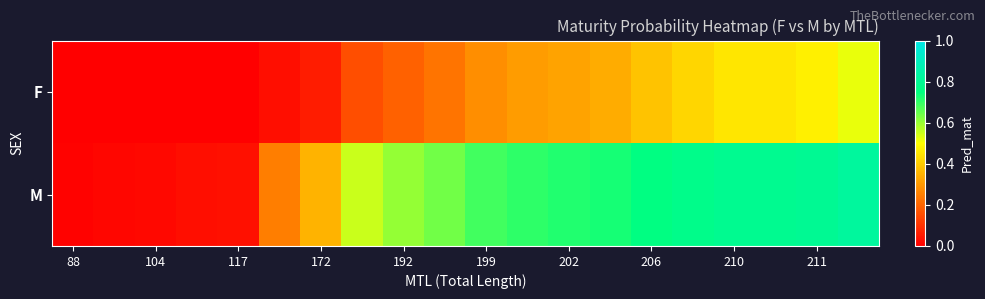

Reading left to right, what are all the values shown in this chart?

F: 0.0	0.0	0.0	0.0	0.0	0.0	0.1	0.2	0.2	0.2	0.3	0.3	0.3	0.3	0.4	0.4	0.5	0.5	0.5	0.5
M: 0.0	0.0	0.0	0.0	0.0	0.2	0.4	0.6	0.6	0.6	0.7	0.7	0.7	0.7	0.8	0.8	0.8	0.8	0.8	0.8